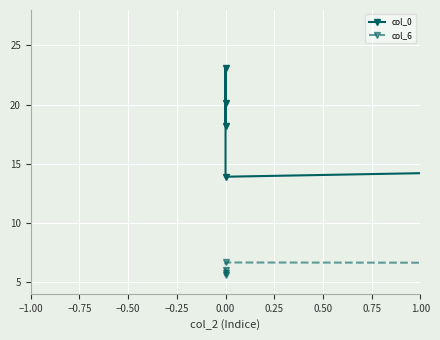

At 0.00, list the series in order from smallest to largest.

col_6, col_0